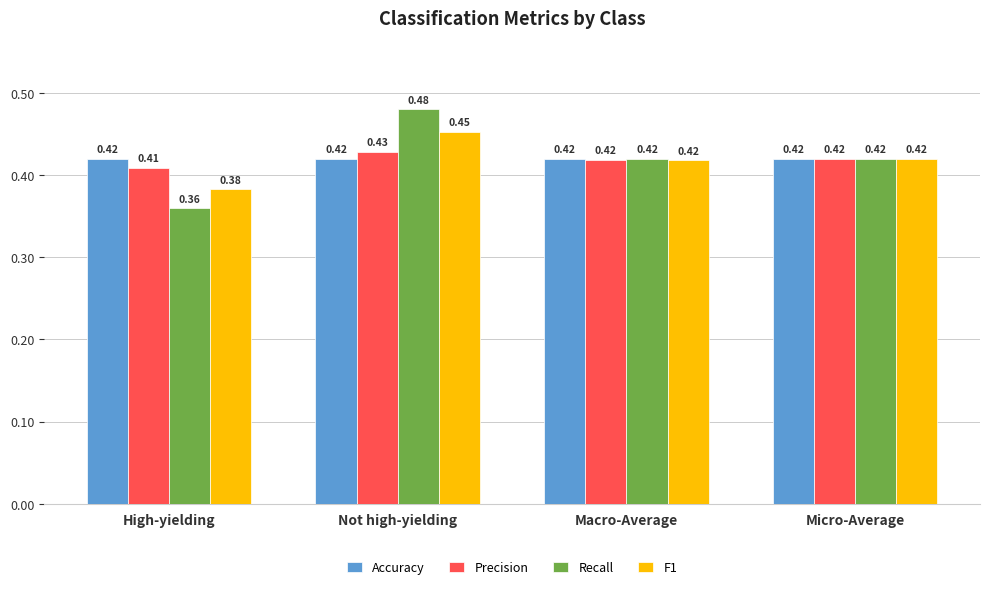

How many groups of bars are there?

4